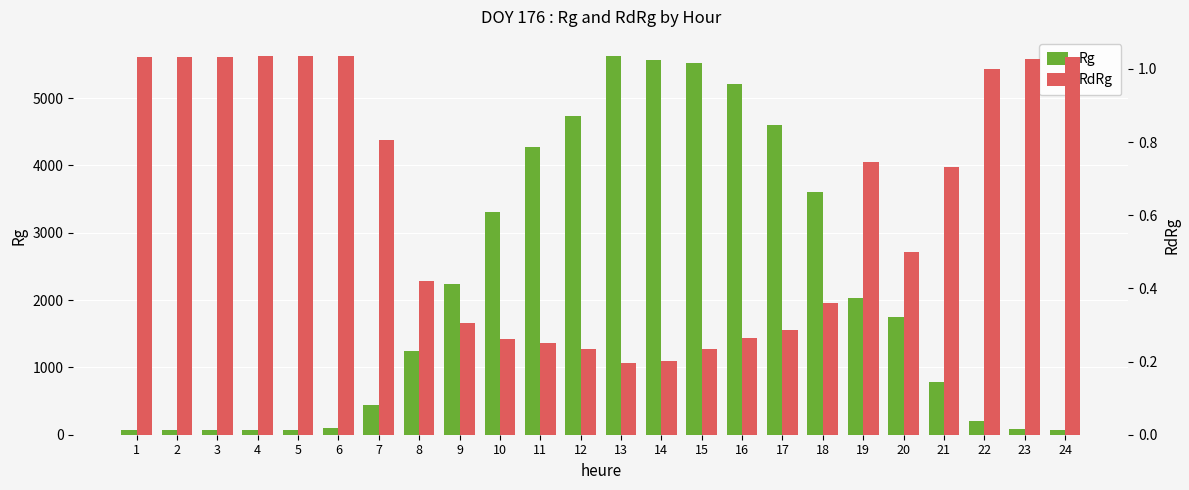

Reading left to right, extract all data points from this chart.

Rg: 1=77.2	2=77.2	3=77.2	4=77.1	5=77.1	6=100.1	7=439.6	8=1247.5	9=2241.2	10=3305.3	11=4276.7	12=4735.6	13=5628.7	14=5564.3	15=5528.6	16=5213.4	17=4597.8	18=3601.7	19=2024.1	20=1744.9	21=783.0	22=197.6	23=78.0	24=77.3
RdRg: 1=1.0	2=1.0	3=1.0	4=1.0	5=1.0	6=1.0	7=0.8	8=0.4	9=0.3	10=0.3	11=0.3	12=0.2	13=0.2	14=0.2	15=0.2	16=0.3	17=0.3	18=0.4	19=0.7	20=0.5	21=0.7	22=1.0	23=1.0	24=1.0